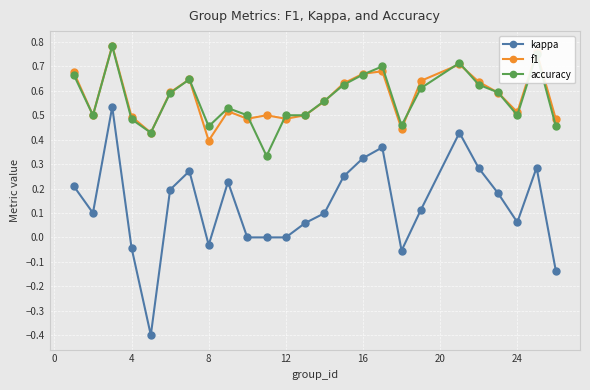

True or false: kappa and accuracy intersect in this chart.

False